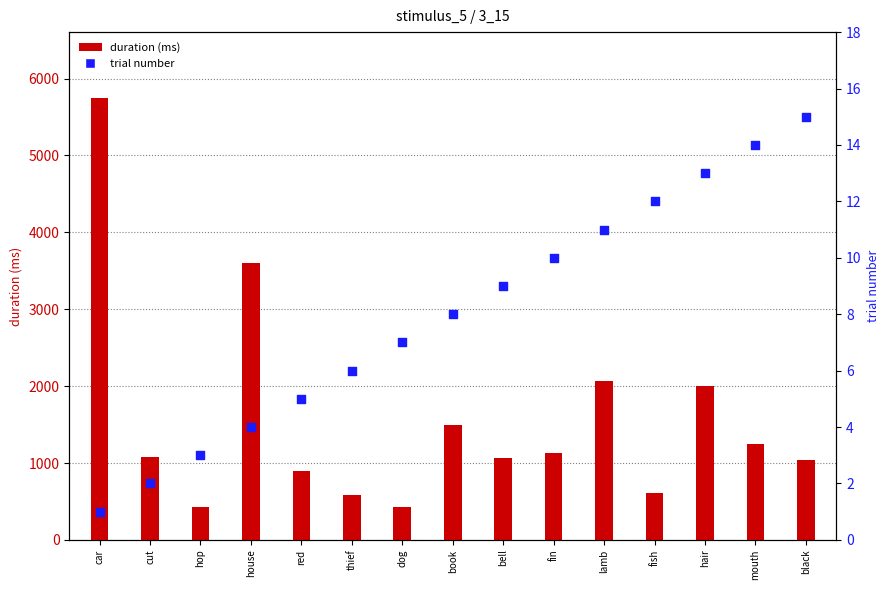

At how many categories does at least one series exceed 3974?

1